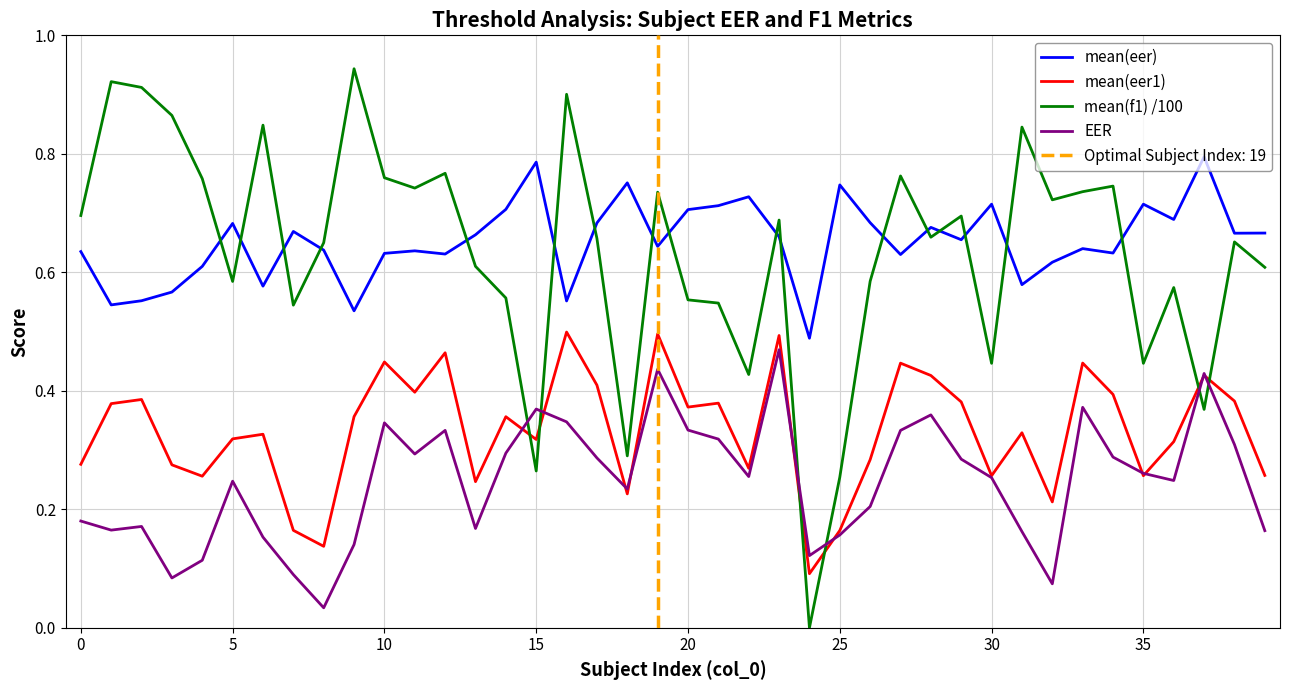

What are all the series names shown in the legend?

mean(eer), mean(eer1), mean(f1) /100, EER